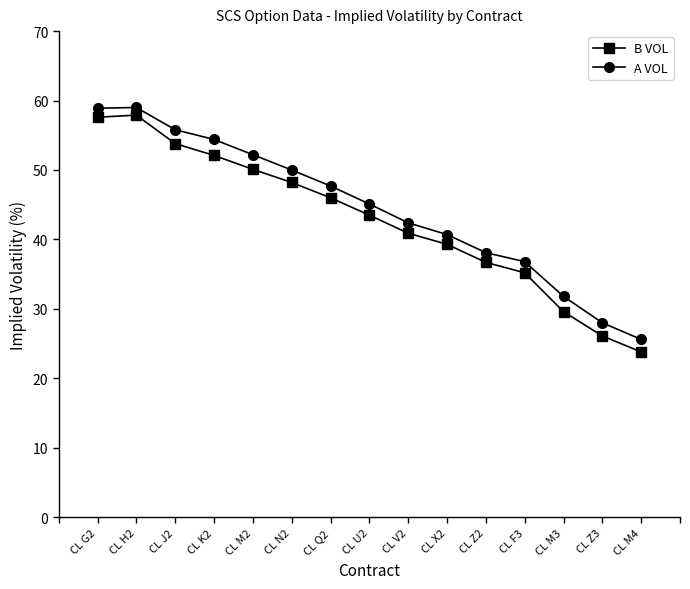

At which label does A VOL reach its minimum?

CL M4